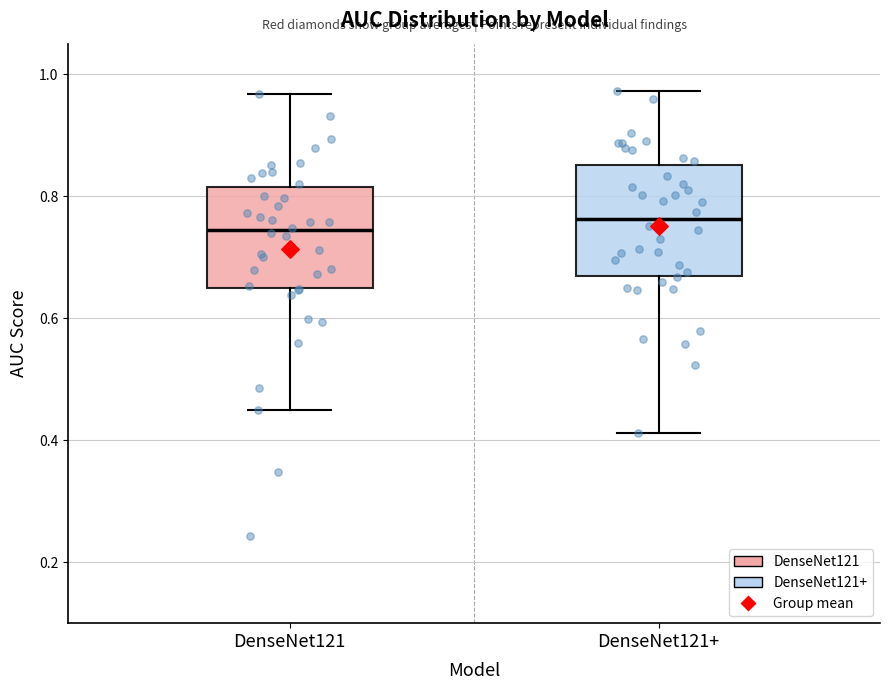

Where does the lower whisker of the box for DenseNet121 end on the y-axis? The values are not printed on the chart, so give them approximately, as read against the axis.

0.44